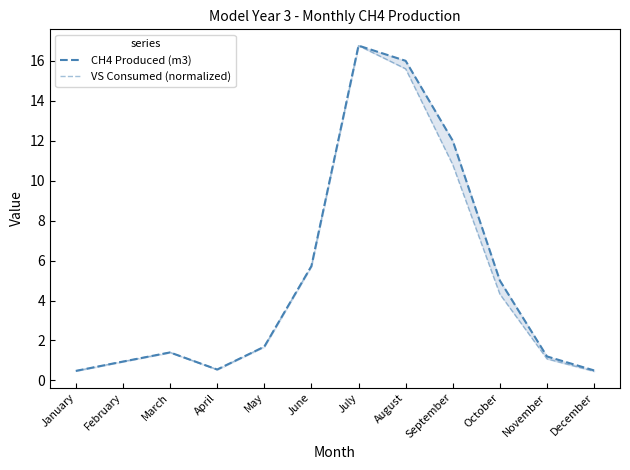

What is the average value of the VS Consumed (normalized) series?

5.0